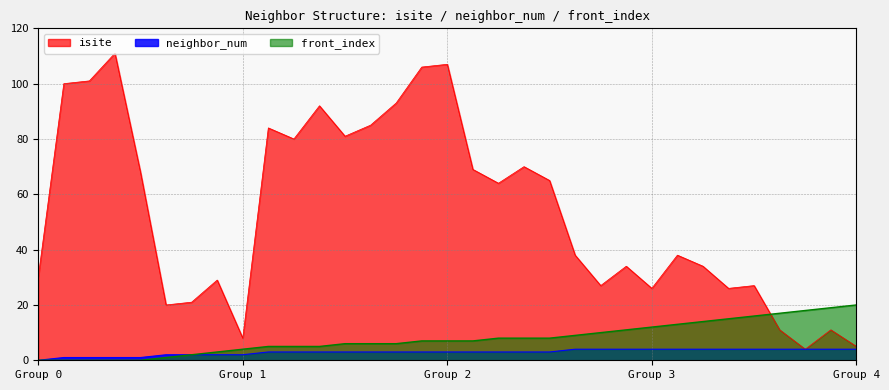

At how many categories does at least one series exceed 10?

32